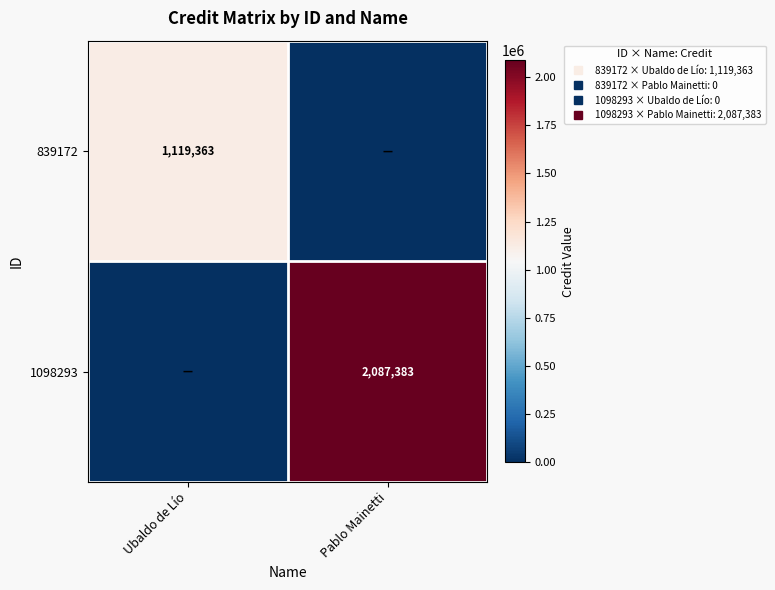

How many values in 839172 are above zero?

1